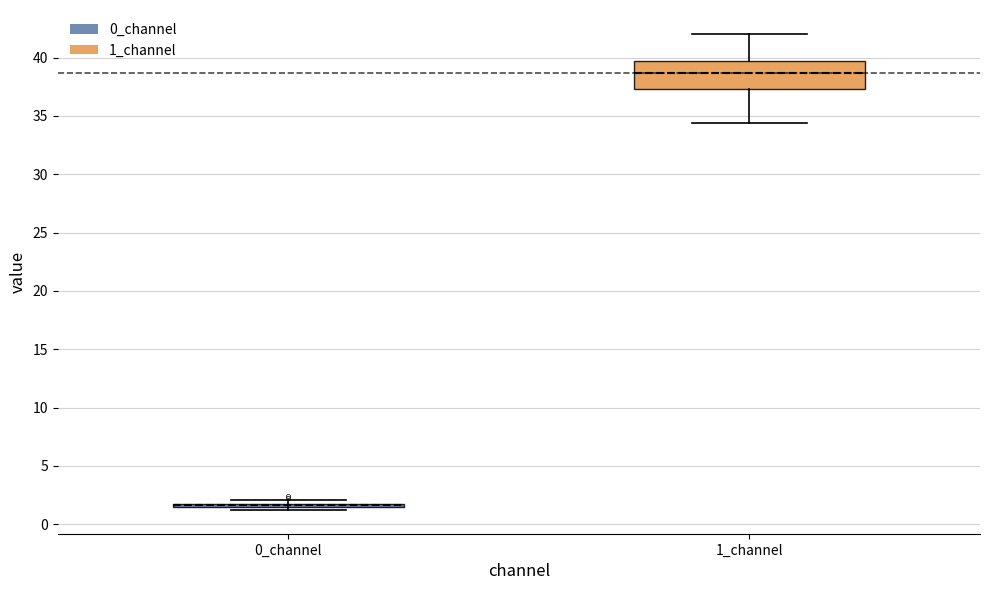

Comparing the boxes themselves (not the whiskers), which one is the tallest?

1_channel